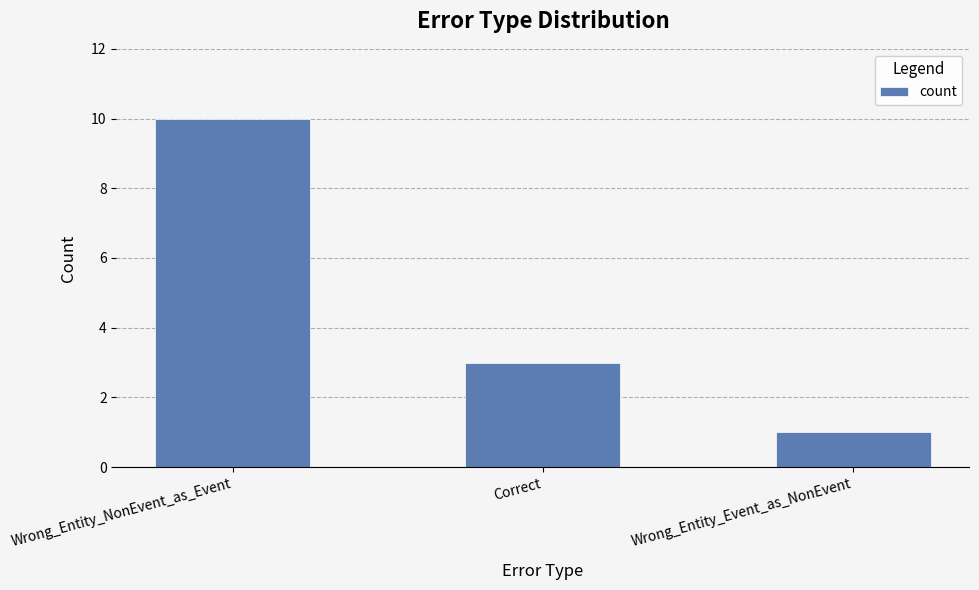

What is the label of the 1st bar from the left?

Wrong_Entity_NonEvent_as_Event